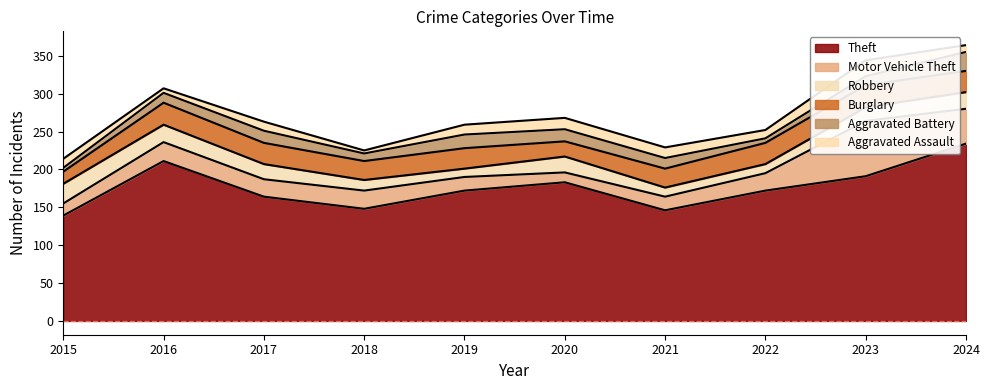

Reading left to right, what are all the values shown in this chart?

Theft: 139	211	164	148	172	183	146	172	191	234
Motor Vehicle Theft: 16	25	23	24	18	13	18	23	73	46
Robbery: 26	23	20	14	11	21	12	12	18	22
Burglary: 16	29	28	25	27	20	25	28	29	28
Aggravated Battery: 5	13	16	10	18	16	14	6	12	25
Aggravated Assault: 12	6	12	4	13	15	14	11	21	9